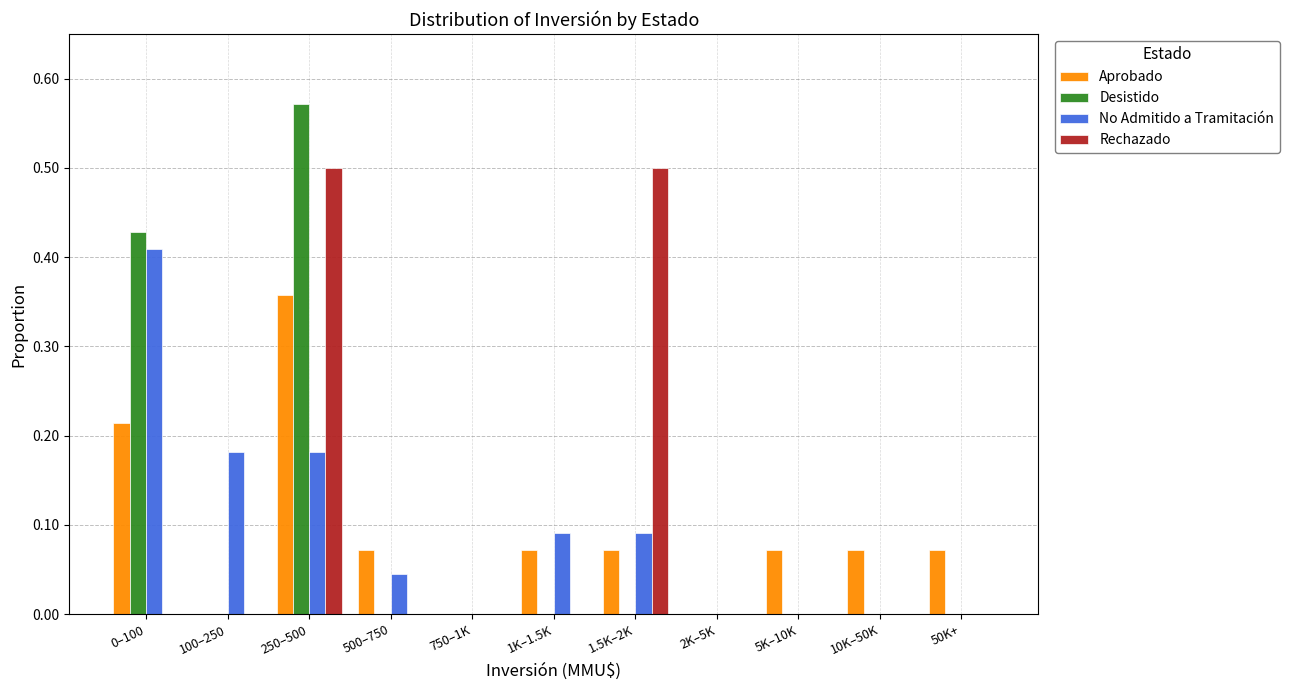

What is the sum of the No Admitido a Tramitación values at 250–500 and 1K–1.5K?

0.3